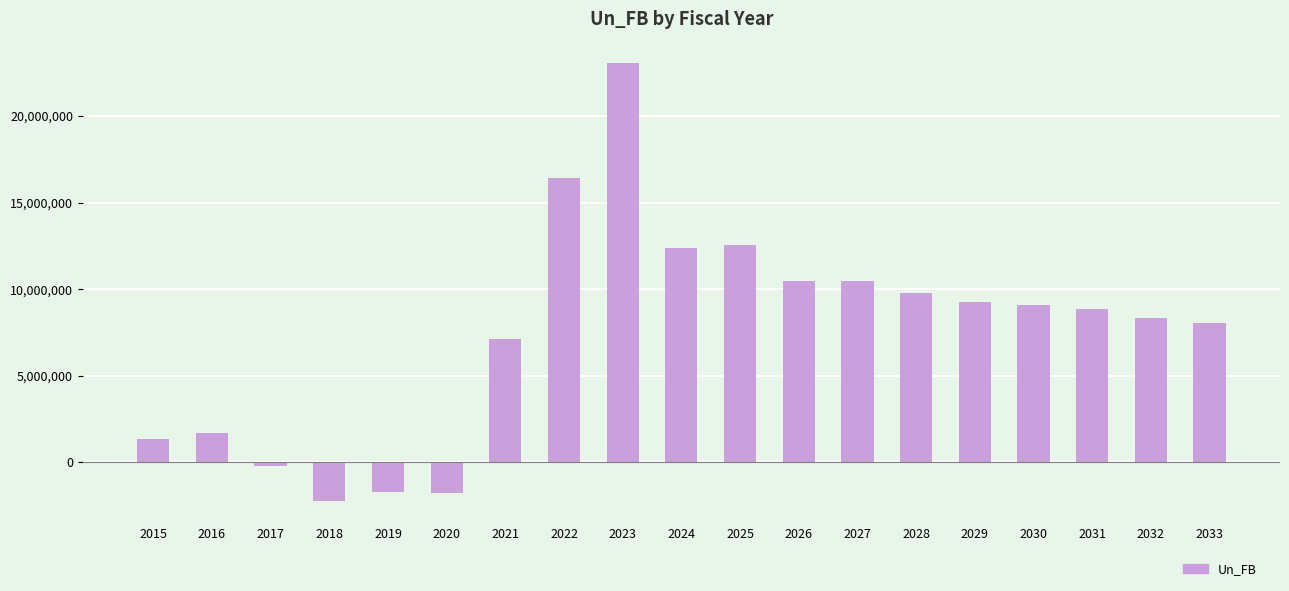

What is the average value?

7519430